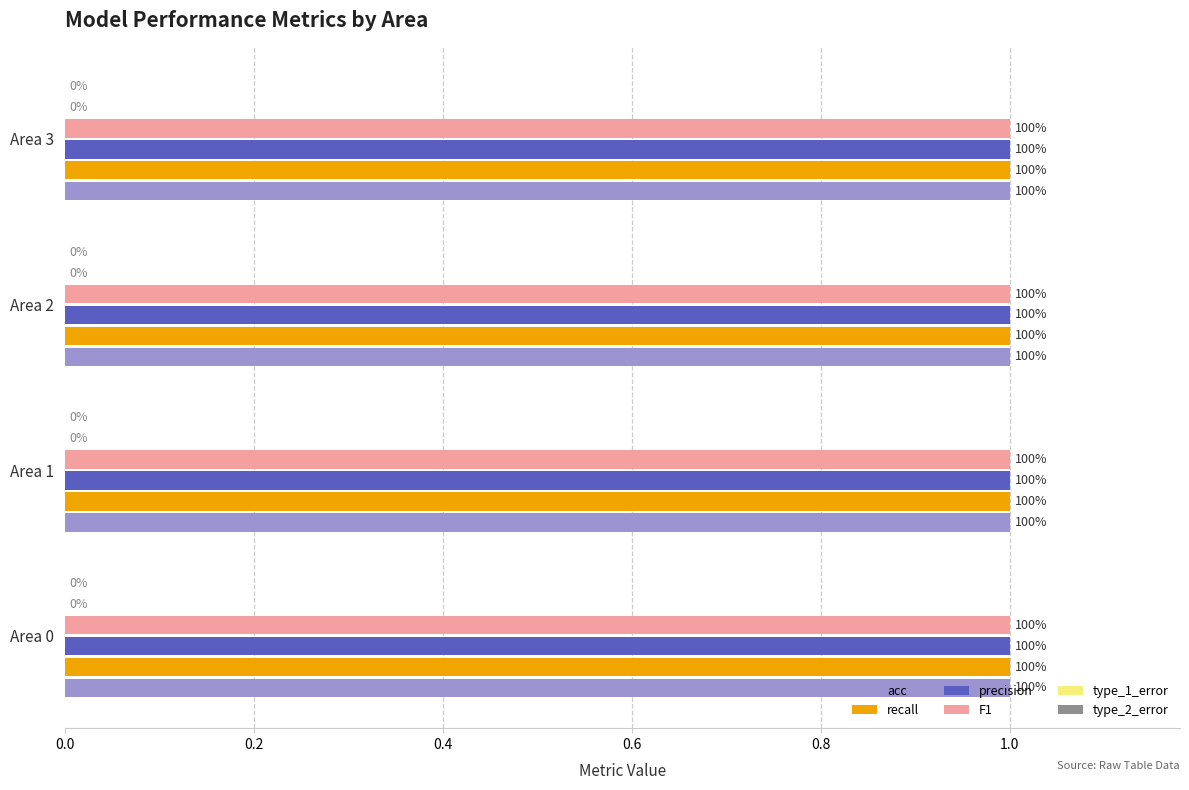

The precision series shows 2 at Area 3. True or false?

False